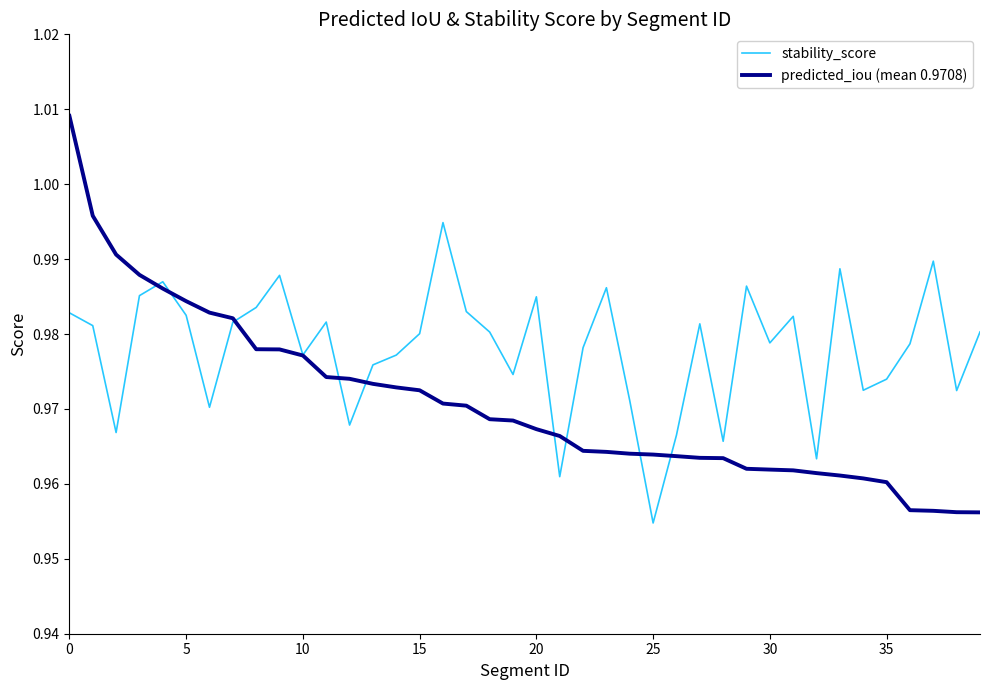

Which series has the widest spread of values?

predicted_iou (mean 0.9708)